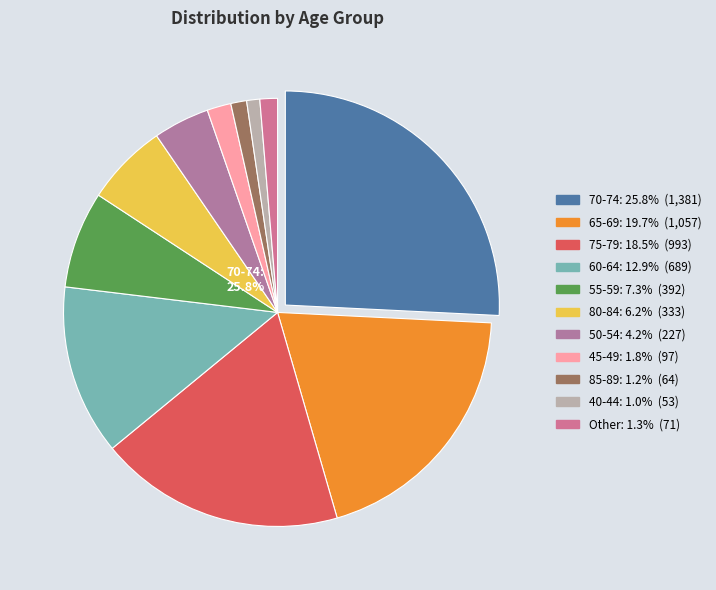

Does any single category account for the majority?

No